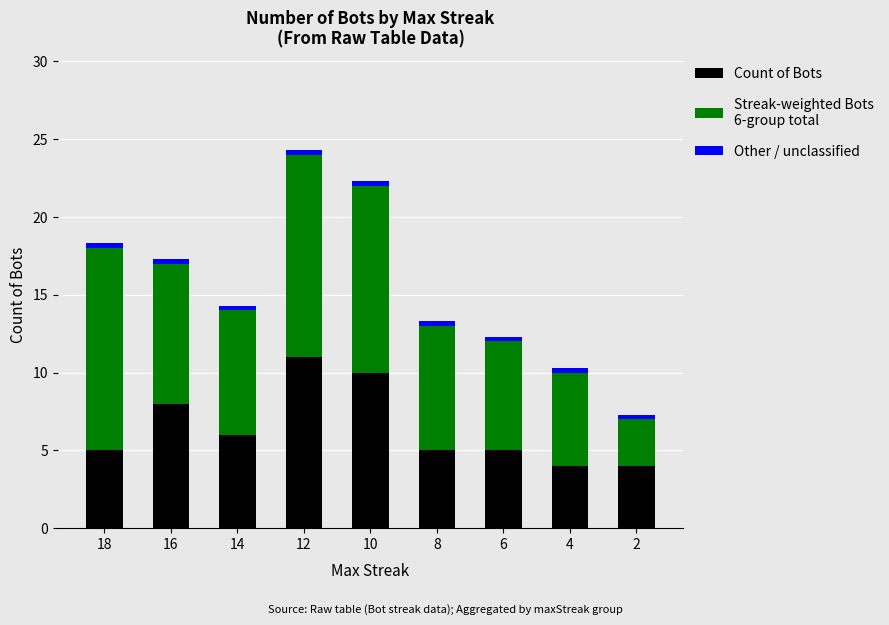

Are the bars grouped side by side (vs. stacked)?

No